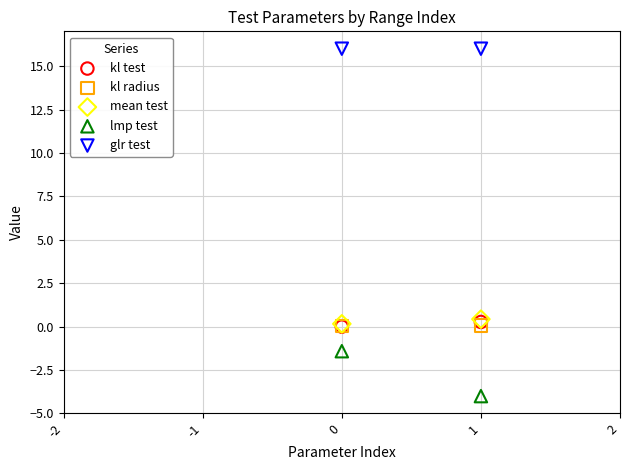

What are all the series names shown in the legend?

kl test, kl radius, mean test, lmp test, glr test